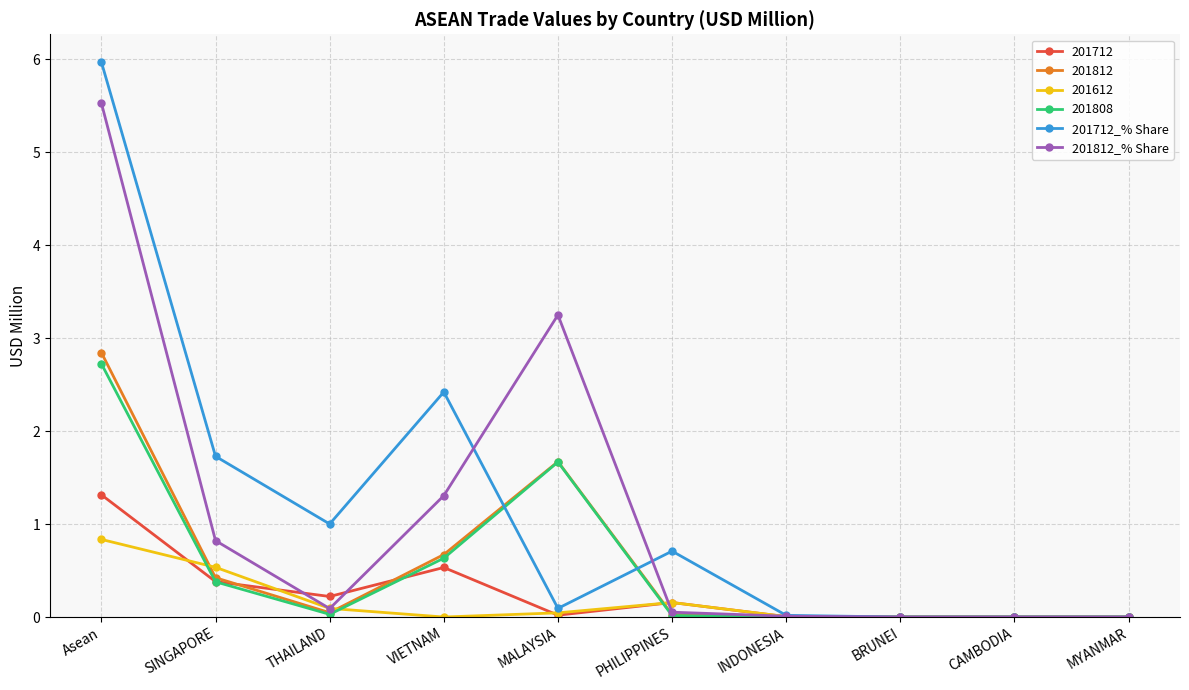

Where is the first local minimum for 201712_% Share?

THAILAND